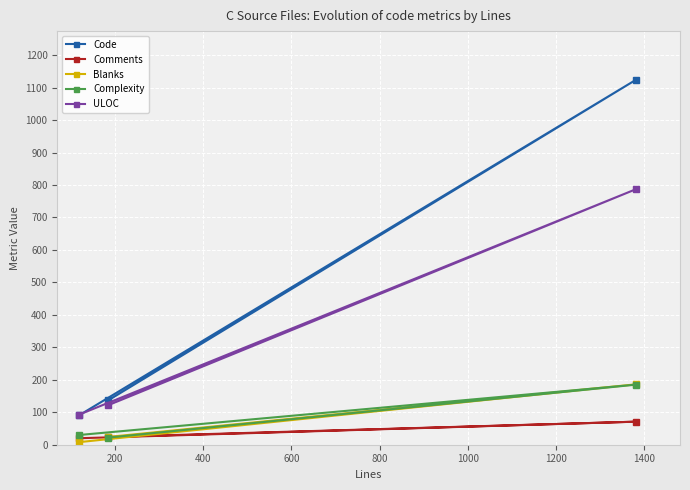

Is this an area chart (filled region under the line)?

No